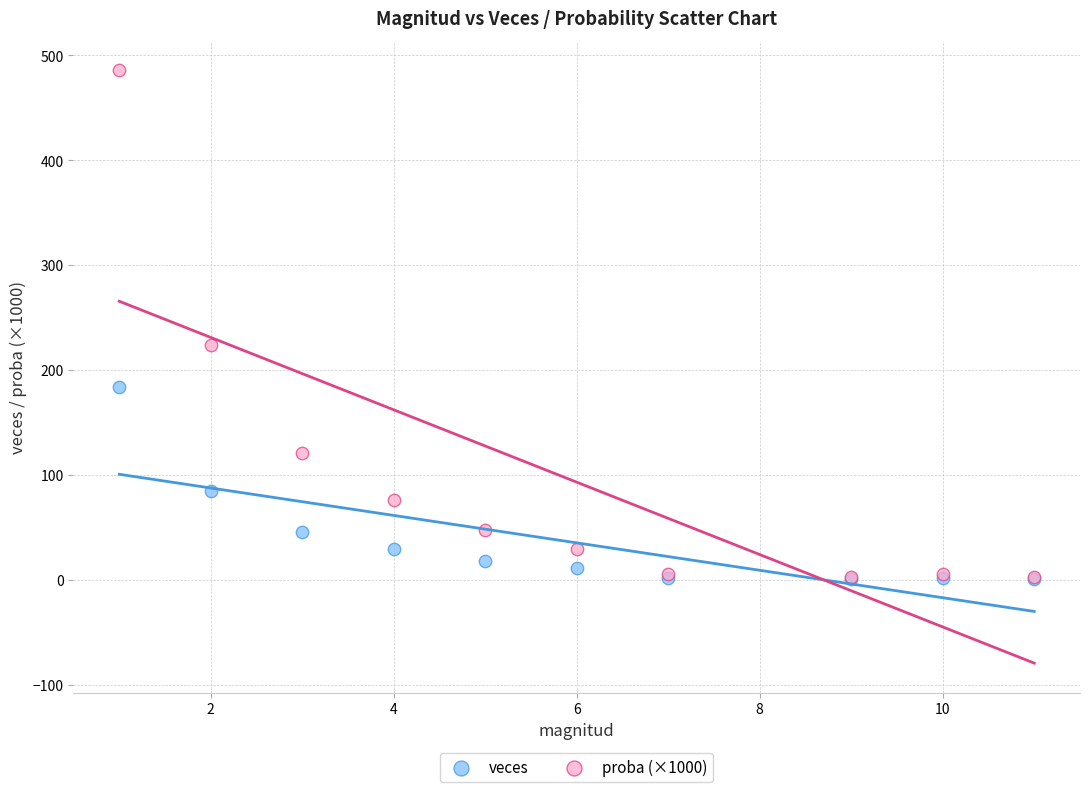

Which series has the largest Y range (max minus min)?

proba (×1000)